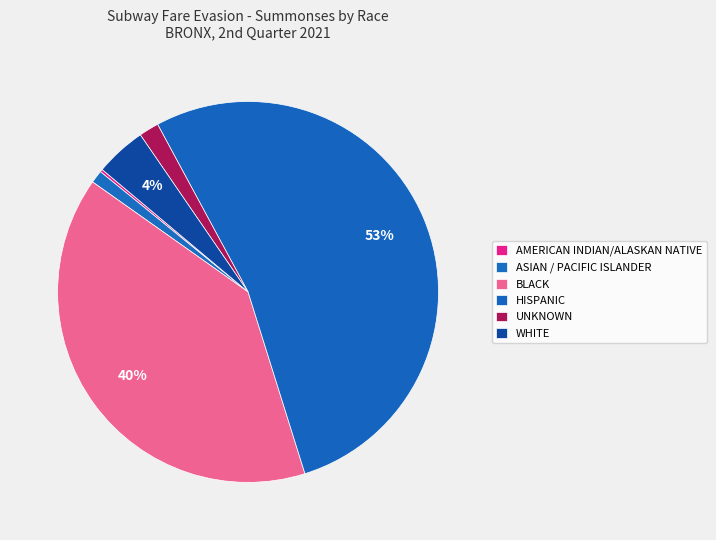

Is it true that HISPANIC is 41% of the pie?

False